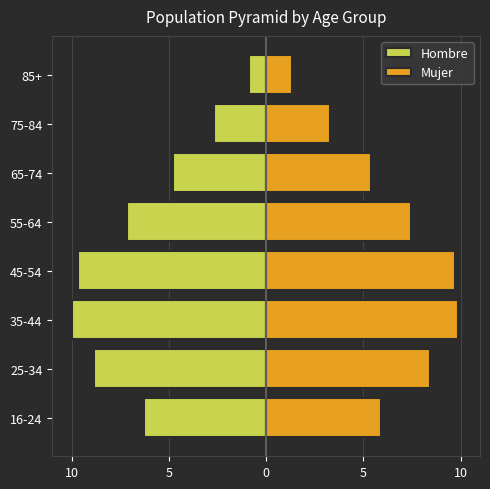

Does the chart contain any negative values?

Yes